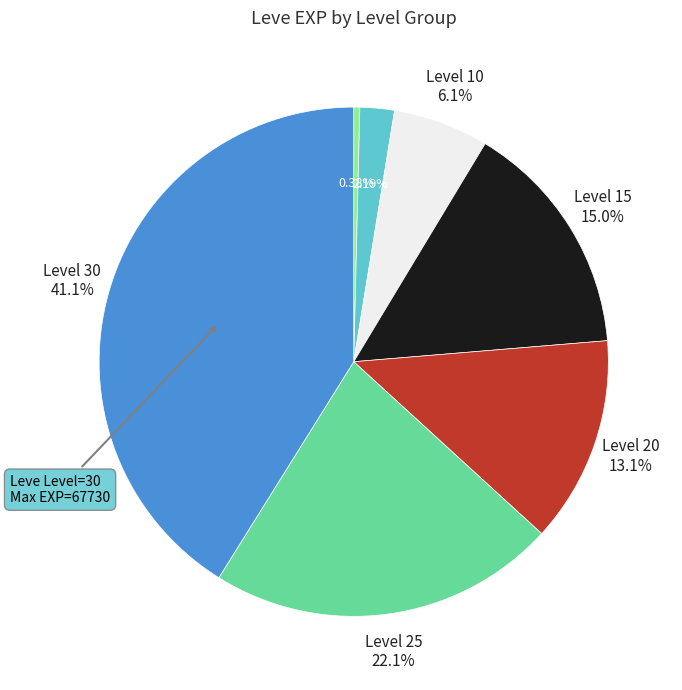

Is there any slice that represents more than half of the pie?

No